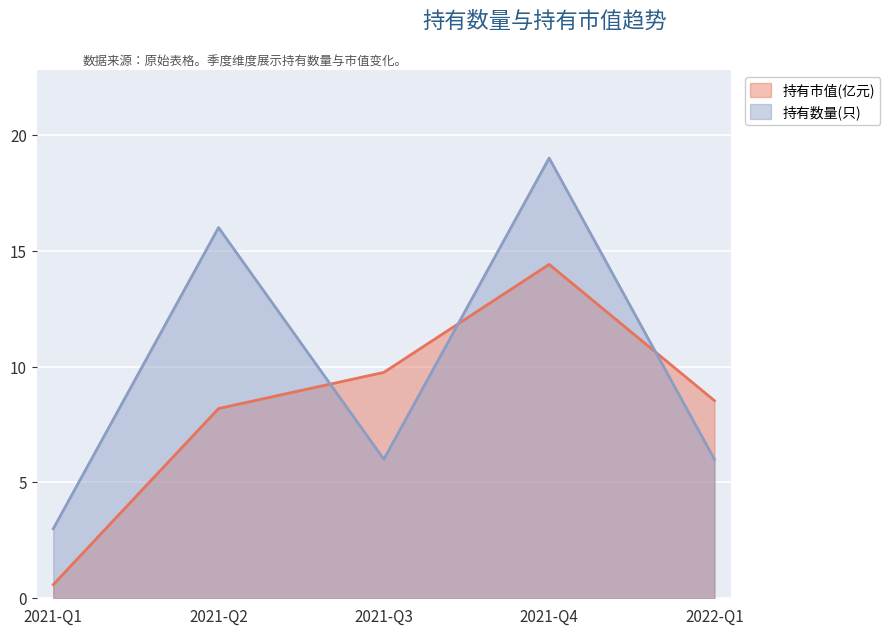

Which series has the largest total across all categories?

持有数量(只)